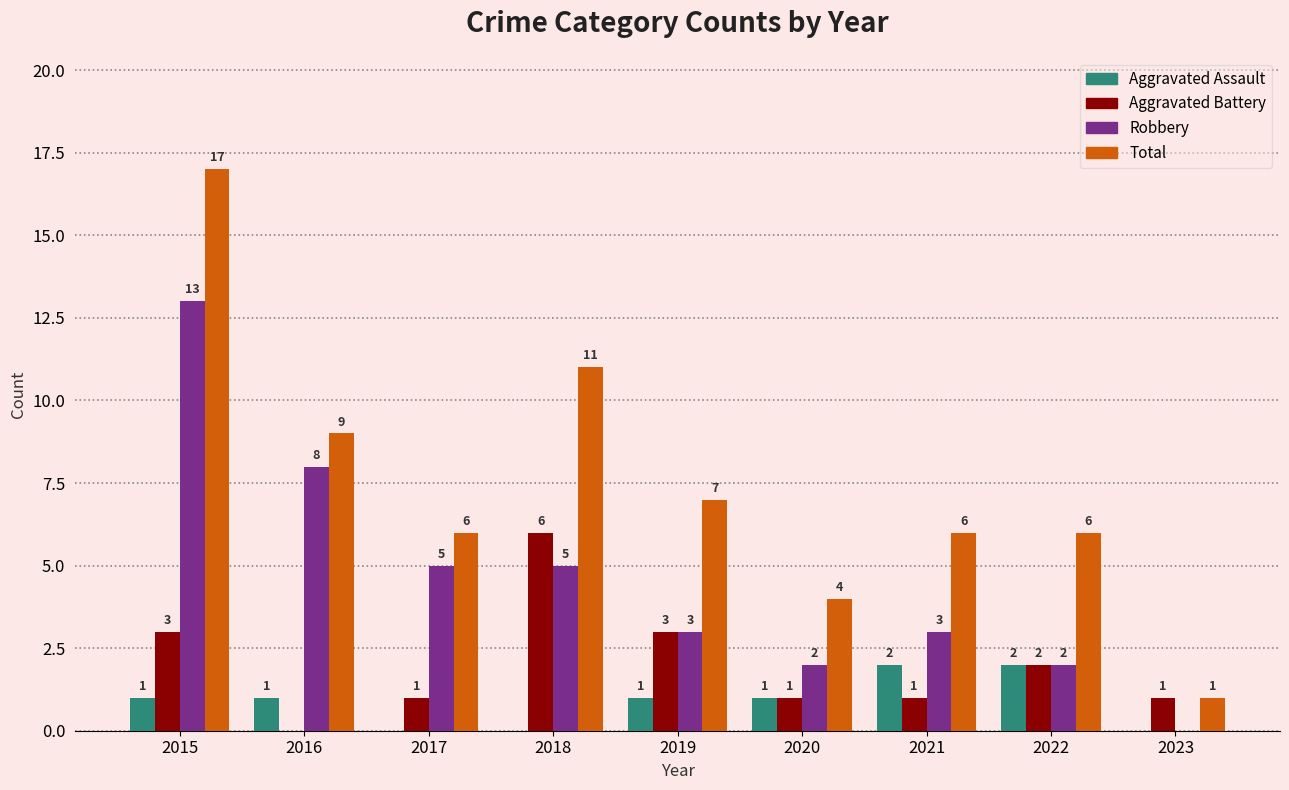

What value does the Total series have at 2021, to the nearest 10?

10